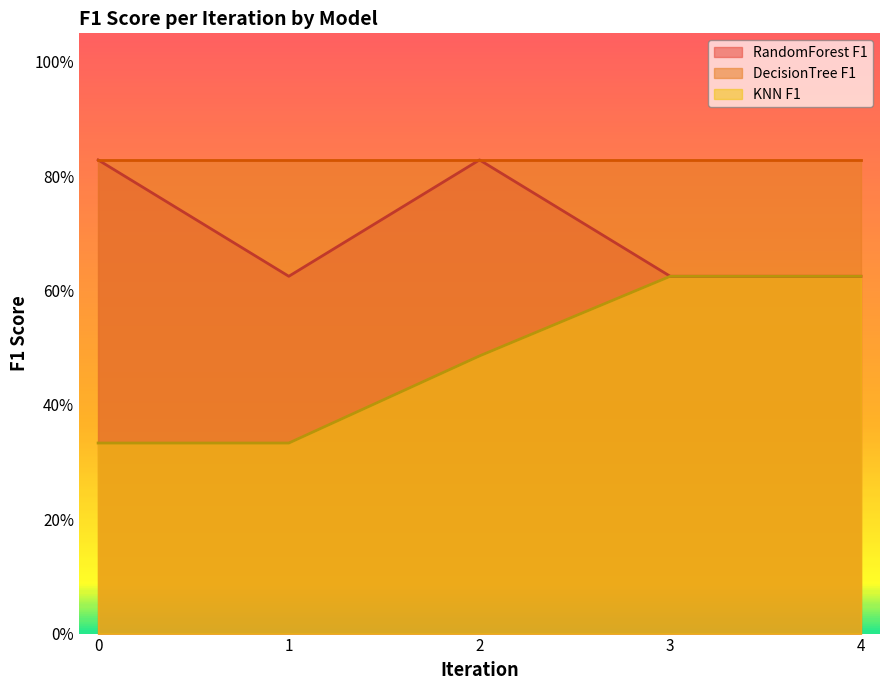

At how many categories does at least one series exceed 0?

5